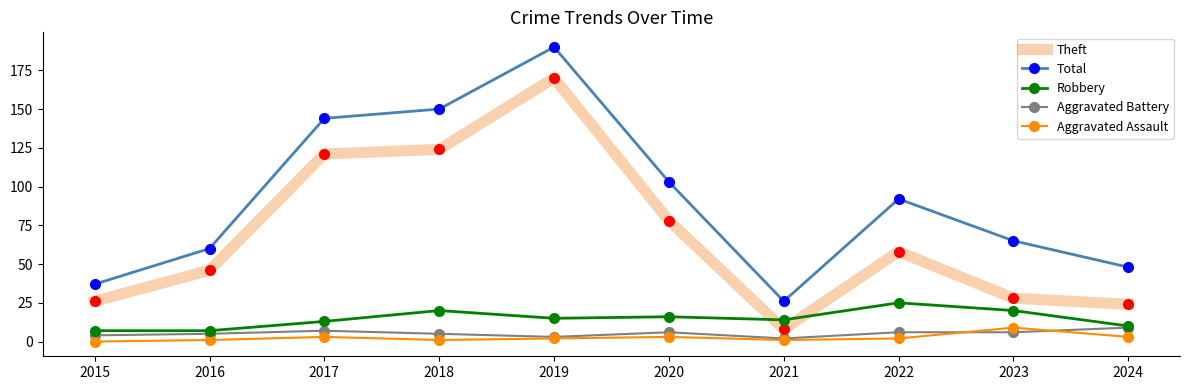

True or false: Total has a value of 37 at 2015.

True